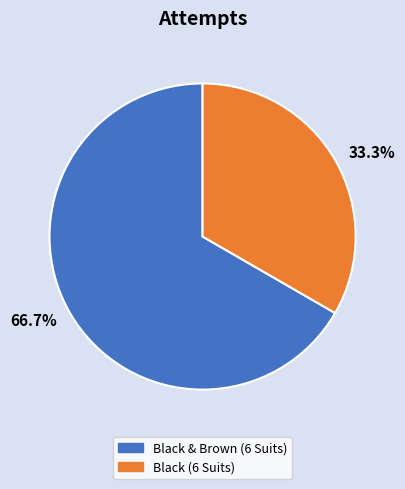

Which slice is the smallest?

Black (6 Suits)